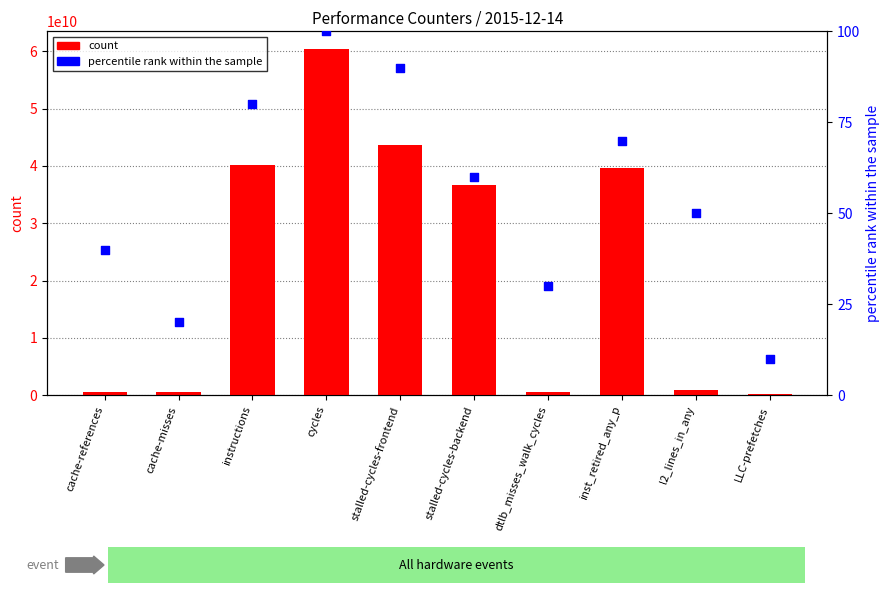

Which series reaches the maximum Y coordinate?

count